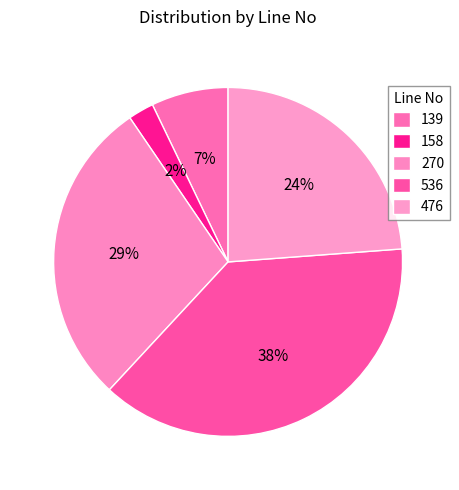

Rank the categories by value from lowest to highest.

158, 139, 476, 270, 536